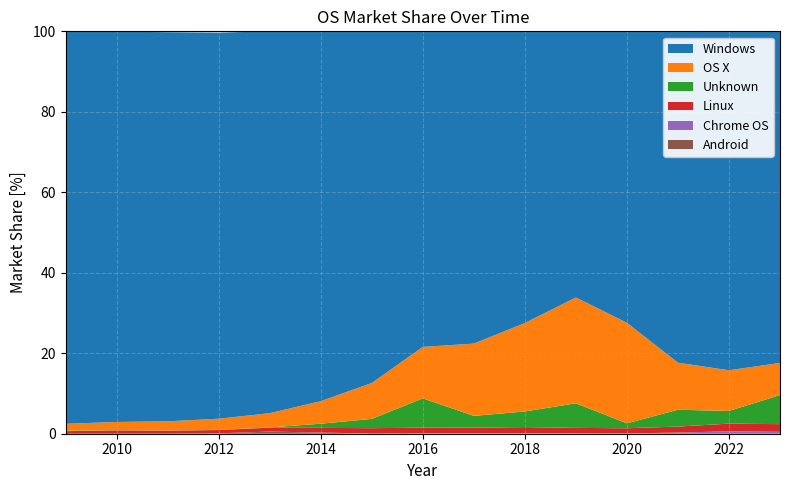

Reading left to right, what are all the values shown in this chart?

Windows: 2009=97.5	2010=97.0	2011=96.7	2012=96.0	2013=94.9	2014=91.9	2015=87.4	2016=78.4	2017=77.6	2018=72.5	2019=66.2	2020=72.4	2021=82.4	2022=84.2	2023=82.4
OS X: 2009=1.7	2010=2.0	2011=2.3	2012=2.8	2013=3.5	2014=5.6	2015=8.9	2016=12.8	2017=18.0	2018=22.0	2019=26.3	2020=25.0	2021=11.7	2022=10.1	2023=8.0
Unknown: 2009=0.1	2010=0.1	2011=0.0	2012=0.1	2013=0.1	2014=1.0	2015=2.3	2016=7.3	2017=2.9	2018=3.9	2019=6.1	2020=1.2	2021=4.2	2022=3.1	2023=7.2
Linux: 2009=0.6	2010=0.8	2011=0.8	2012=0.8	2013=1.0	2014=1.2	2015=1.3	2016=1.4	2017=1.4	2018=1.6	2019=1.4	2020=1.3	2021=1.5	2022=1.9	2023=1.9
Chrome OS: 2009=0.0	2010=0.0	2011=0.0	2012=0.0	2013=0.0	2014=0.0	2015=0.1	2016=0.1	2017=0.1	2018=0.1	2019=0.1	2020=0.1	2021=0.3	2022=0.6	2023=0.5
Android: 2009=0.0	2010=0.0	2011=0.0	2012=0.1	2013=0.5	2014=0.3	2015=0.0	2016=0.0	2017=0.0	2018=0.0	2019=0.0	2020=0.0	2021=0.0	2022=0.0	2023=0.0